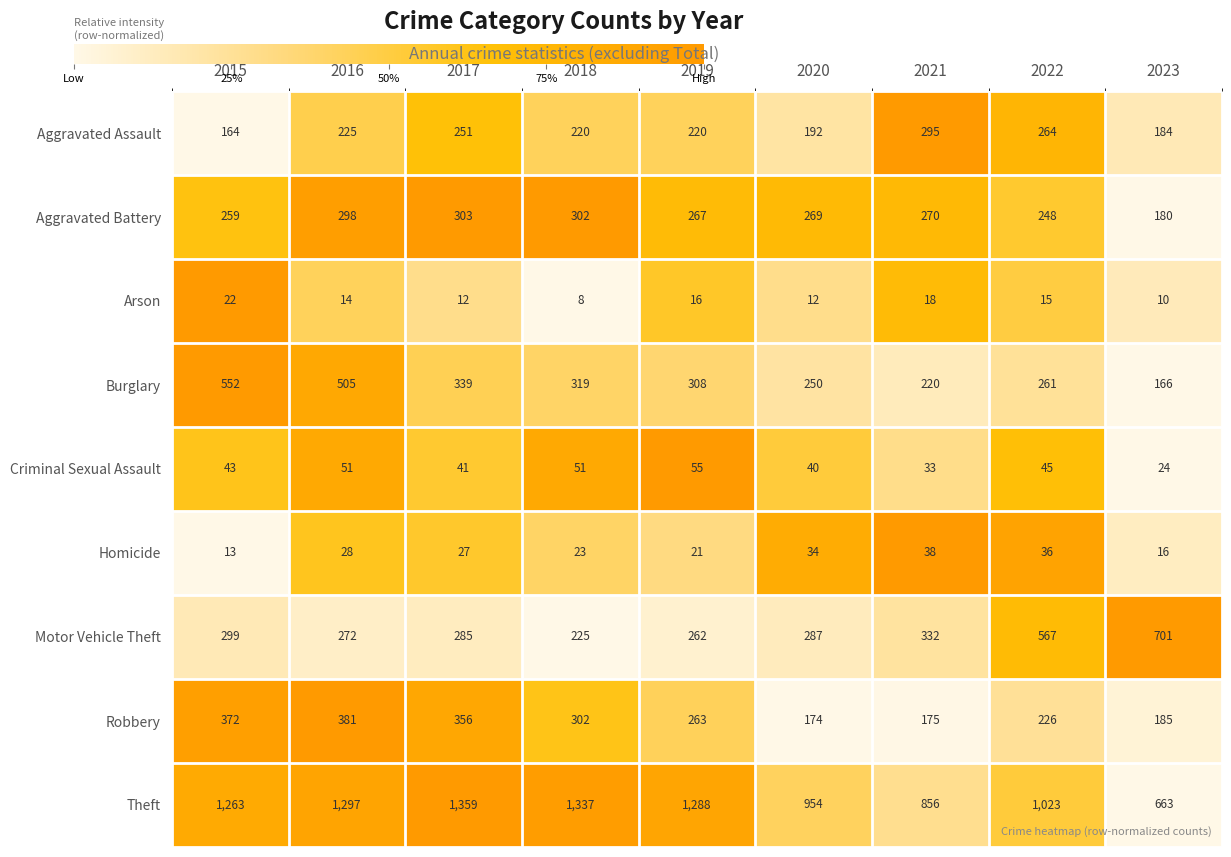

What is the sum of the Robbery values at 2019 and 2018?

565